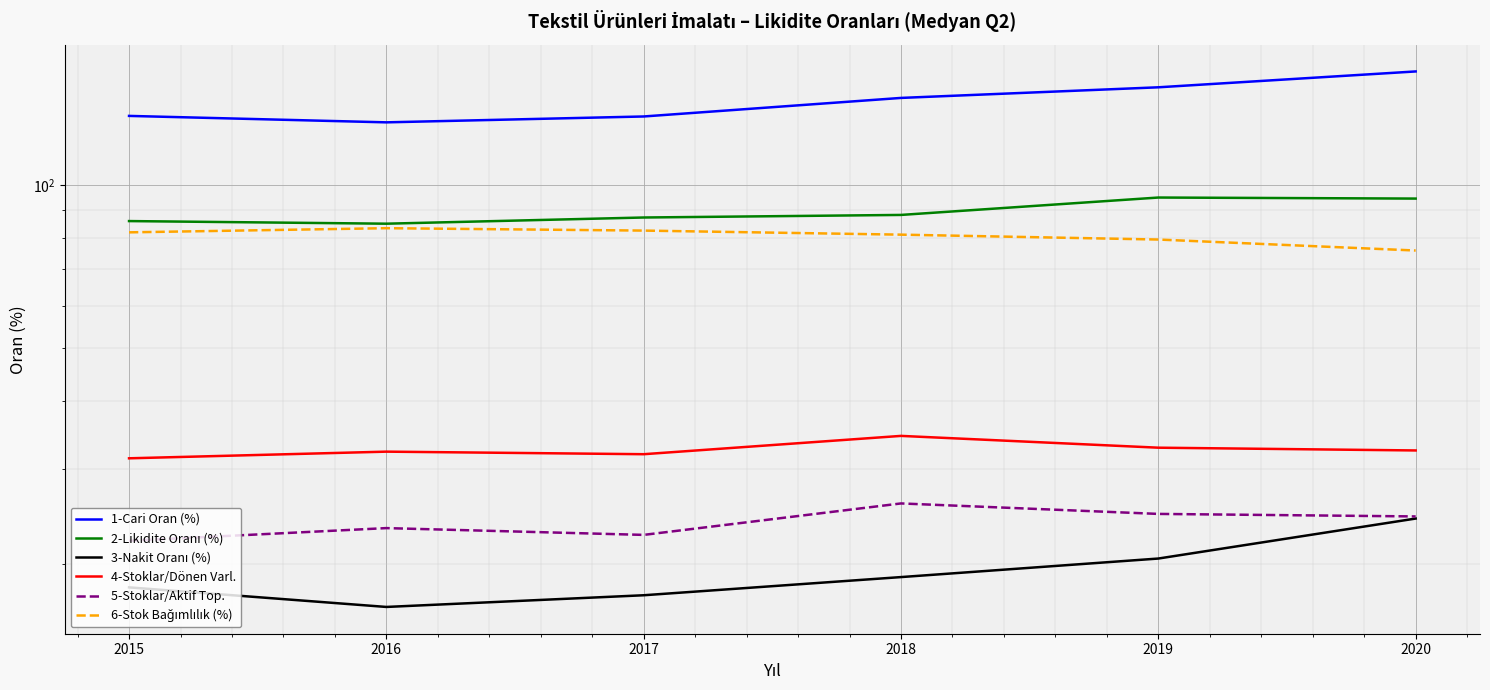

True or false: 1-Cari Oran (%) and 6-Stok Bağımlılık (%) cross at least once.

False